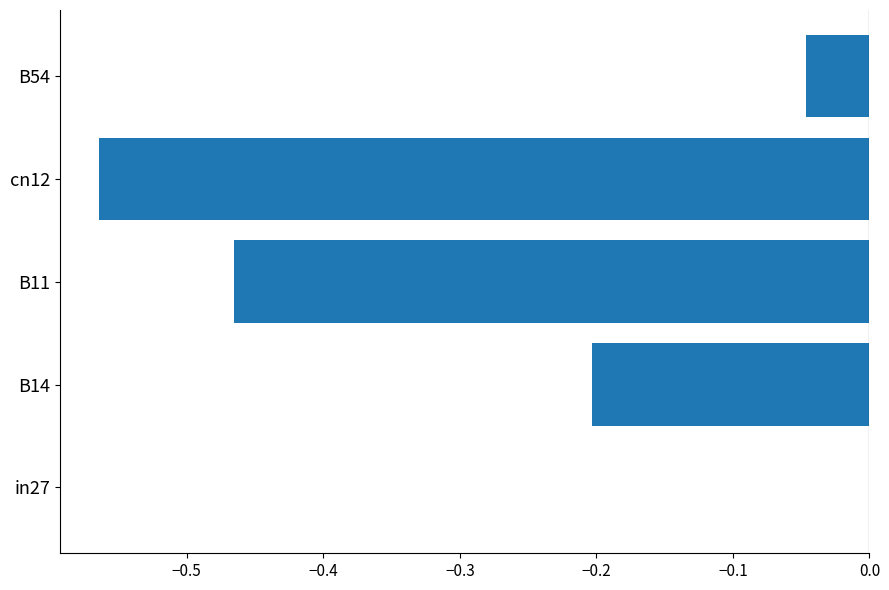

Which label corresponds to the largest value in the chart?

in27